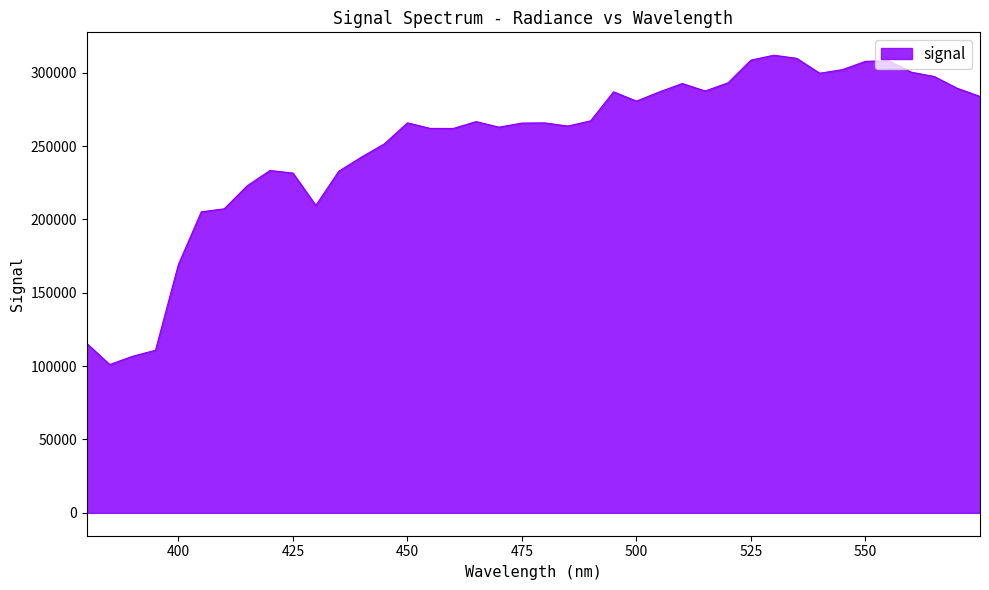

What is the difference between the maximum and minimum values?

210845.0